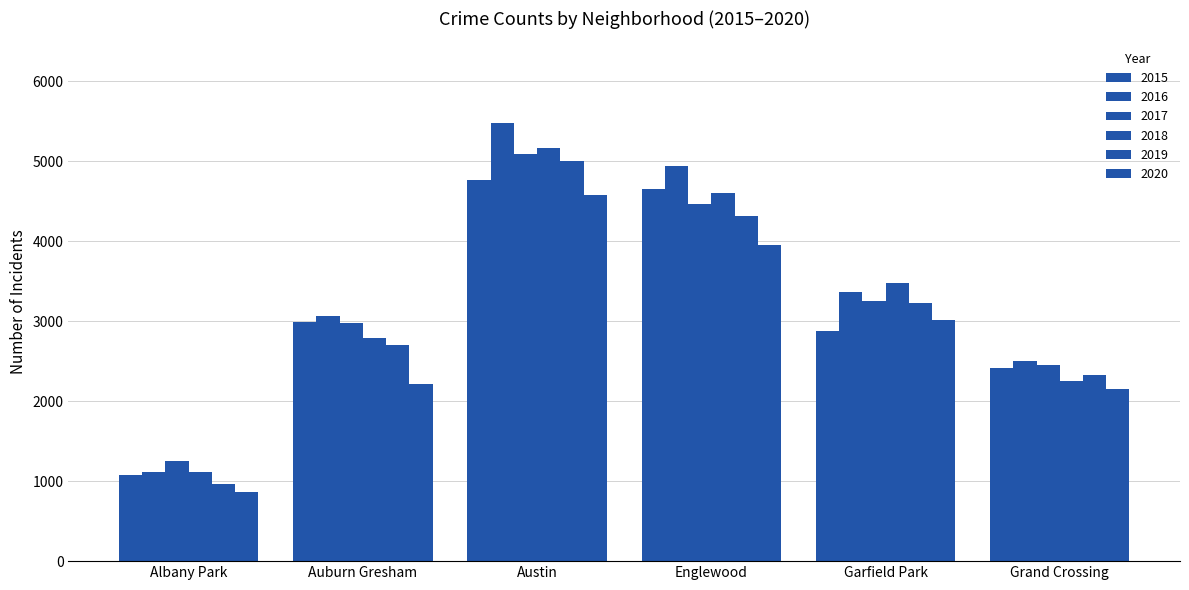

Which series has the largest total across all categories?

2016